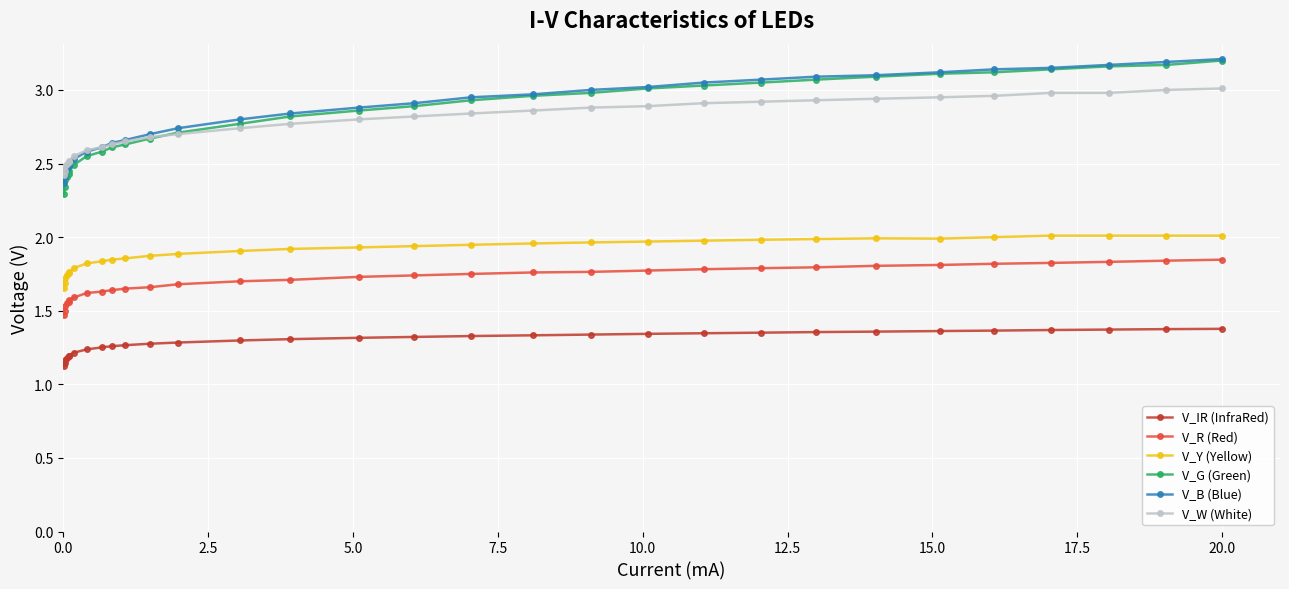

True or false: V_IR (InfraRed) and V_Y (Yellow) cross at least once.

False